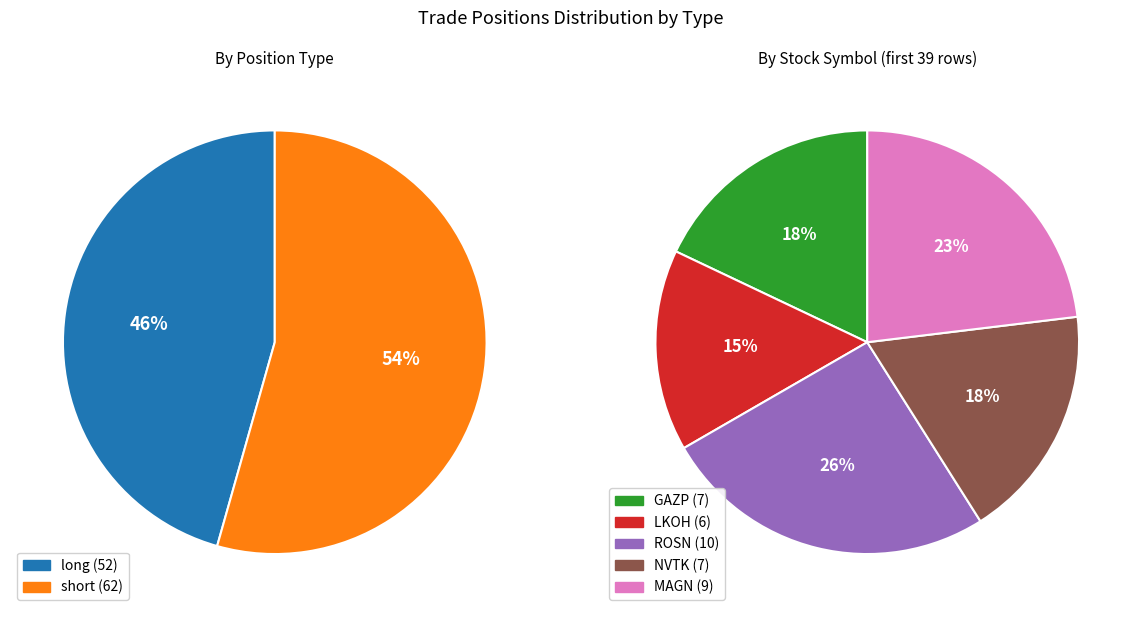

To the nearest percent, what is the difference between the largest and smallest slice percentages?

9%